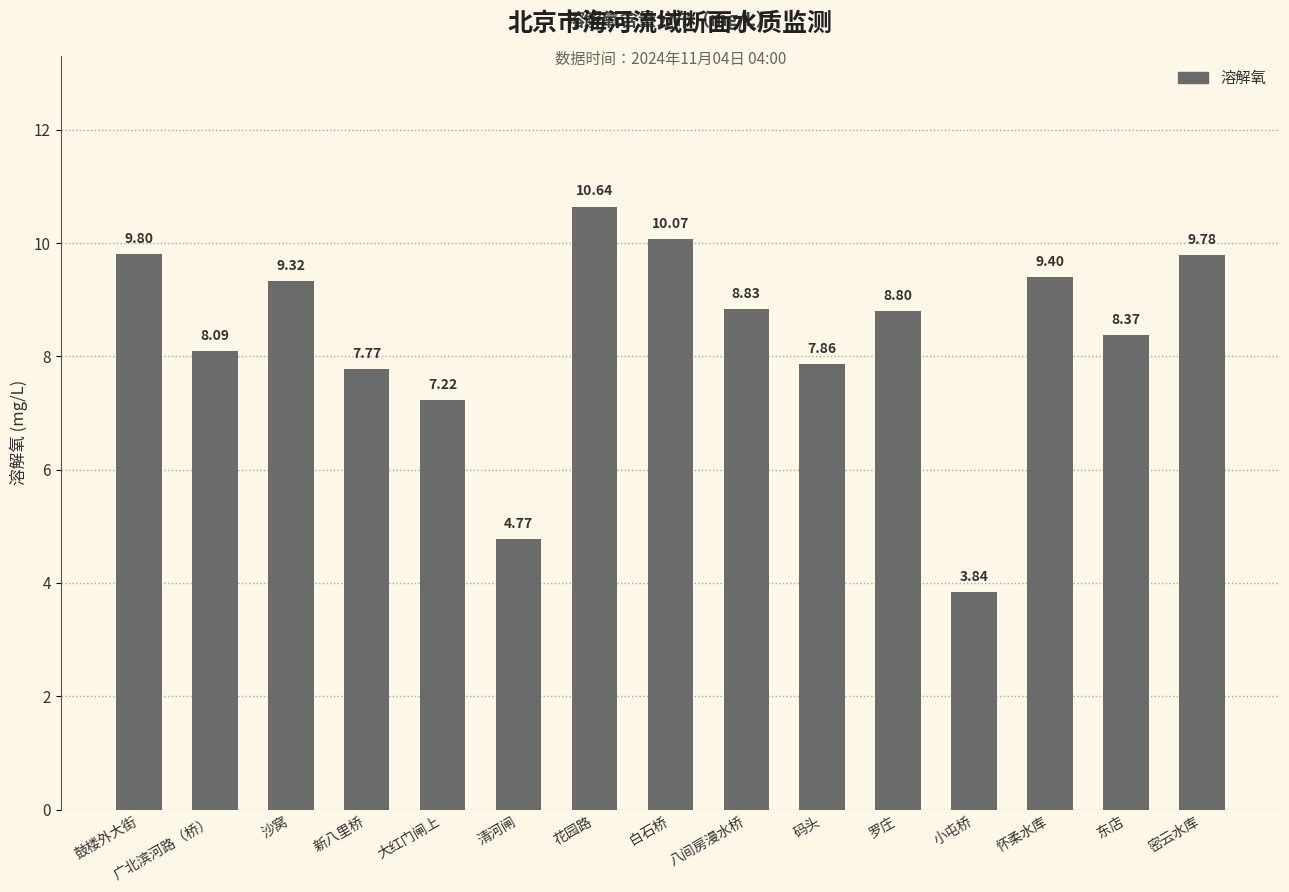

What is the label of the 14th bar from the left?

东店